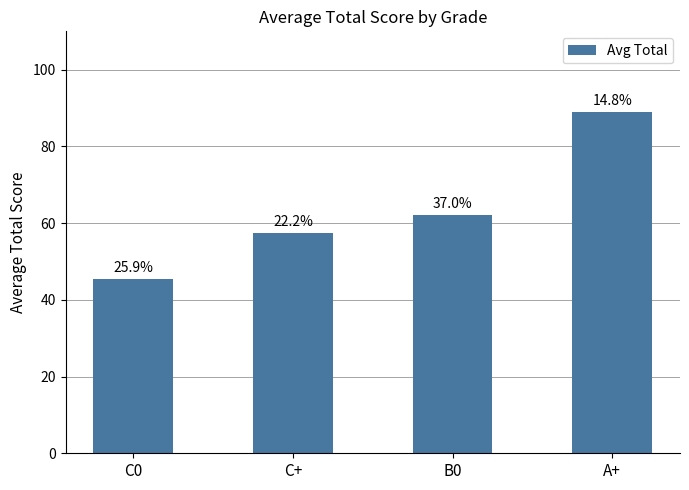

How many bars are there in total?

4